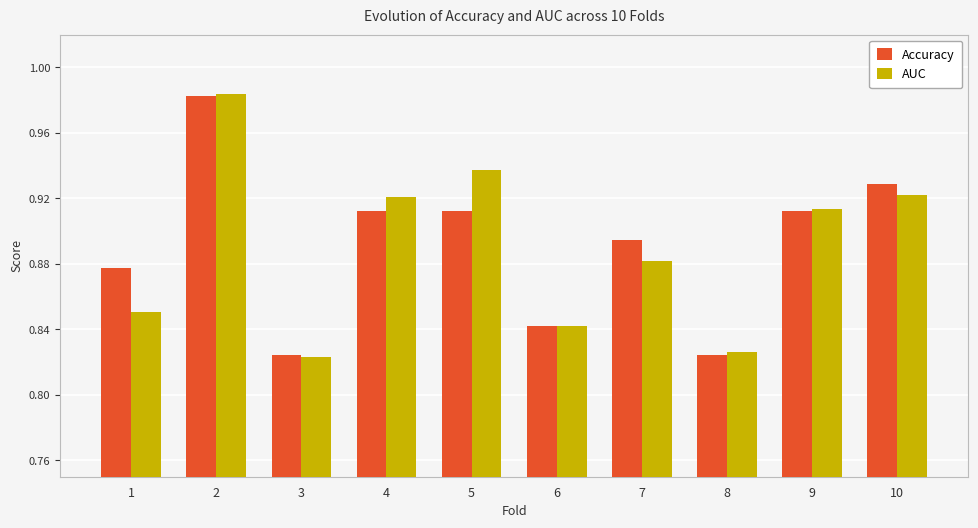

What is the total value across all series at 4?

1.8